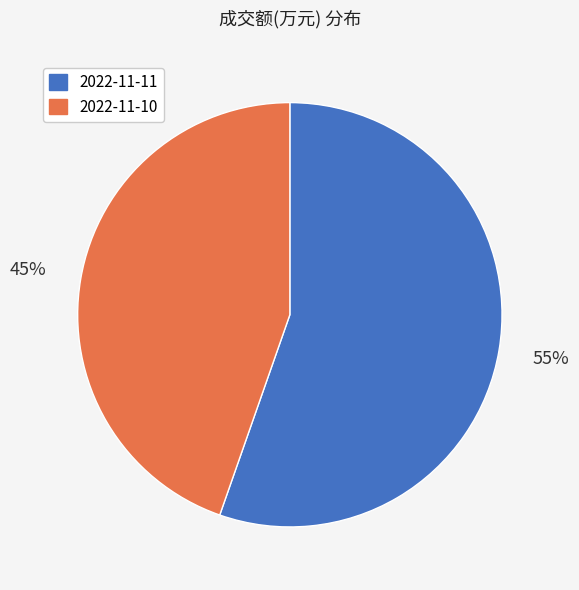

Is the sum of 2022-11-11 and 2022-11-10 greater than half?

Yes